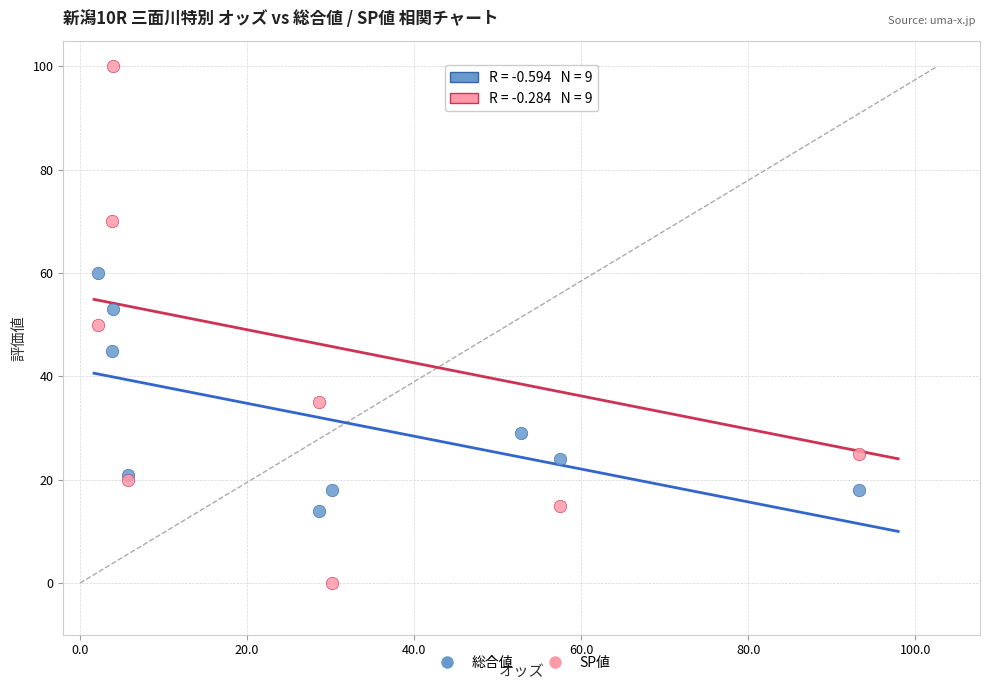

What are all the series names shown in the legend?

総合値, SP値